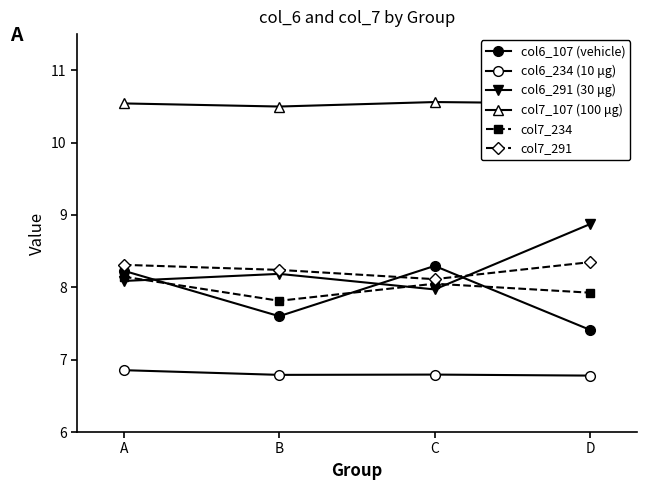

Count the number of categories in the chart.

4